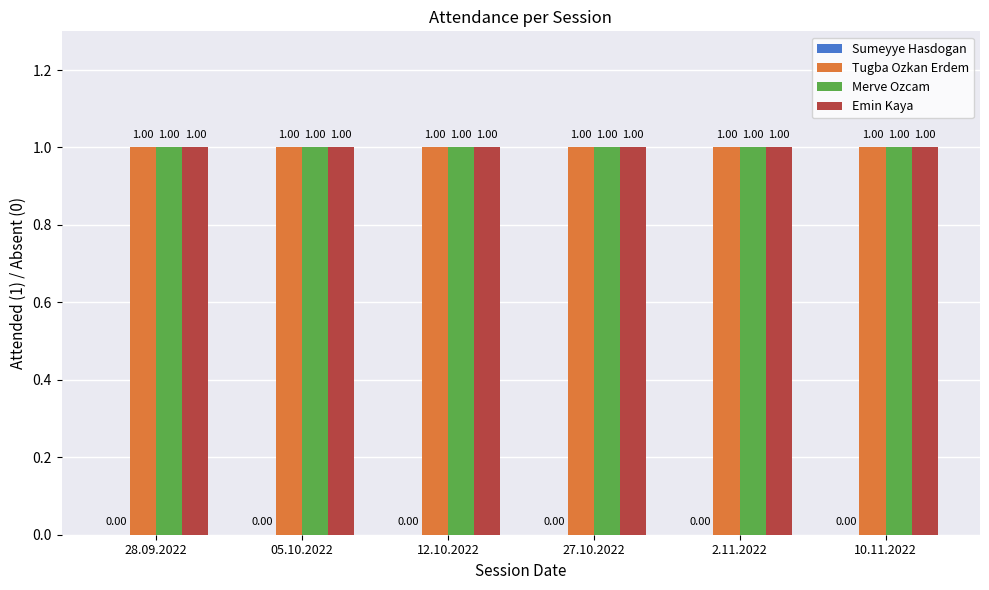

At how many categories does at least one series exceed 0?

6